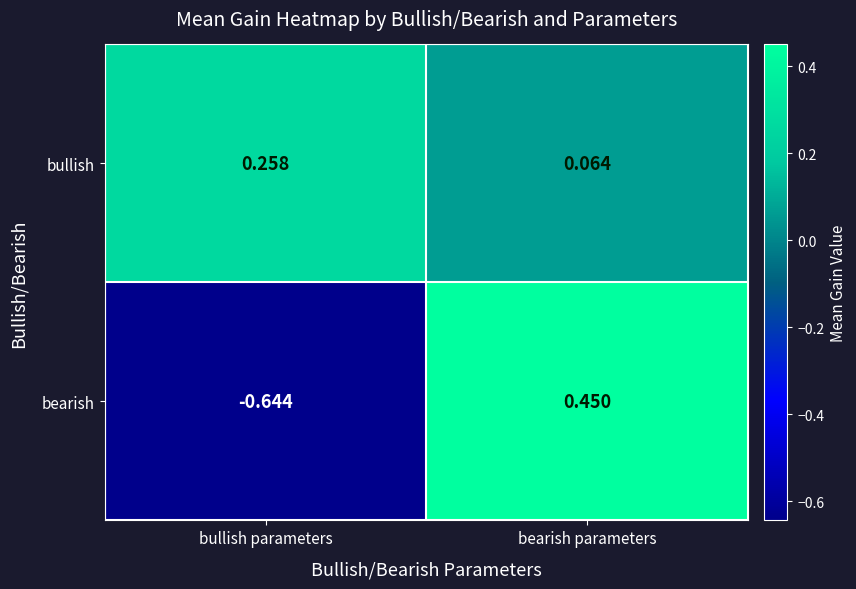

Which category has the highest value across all series?

bearish parameters